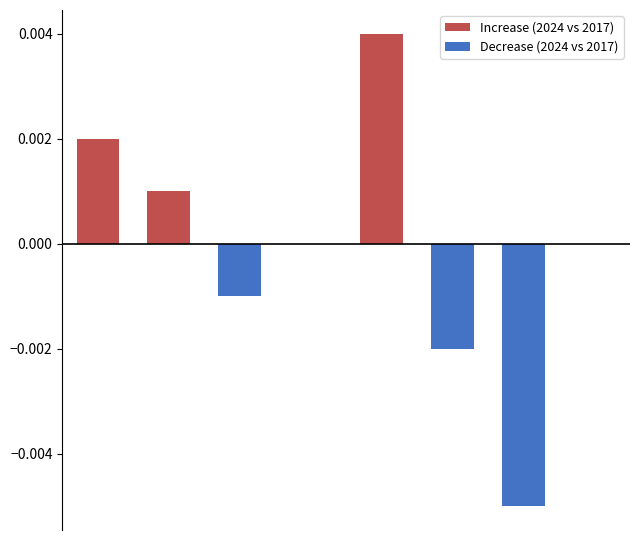

At how many categories does at least one series exceed 0?

3